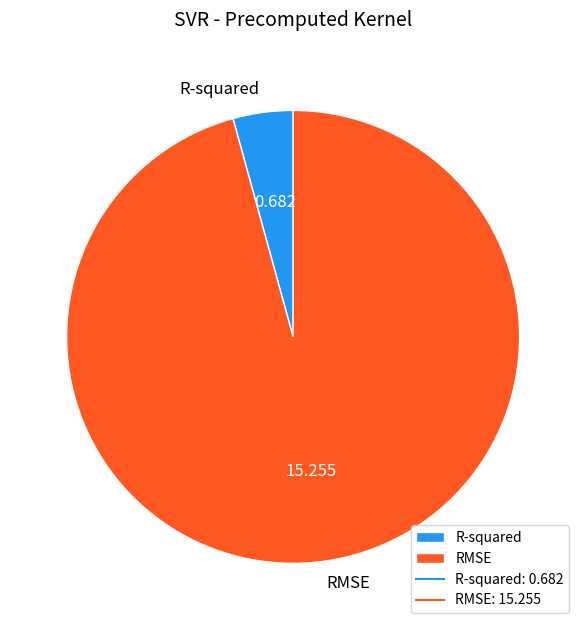

Between RMSE and R-squared, which is larger?

RMSE